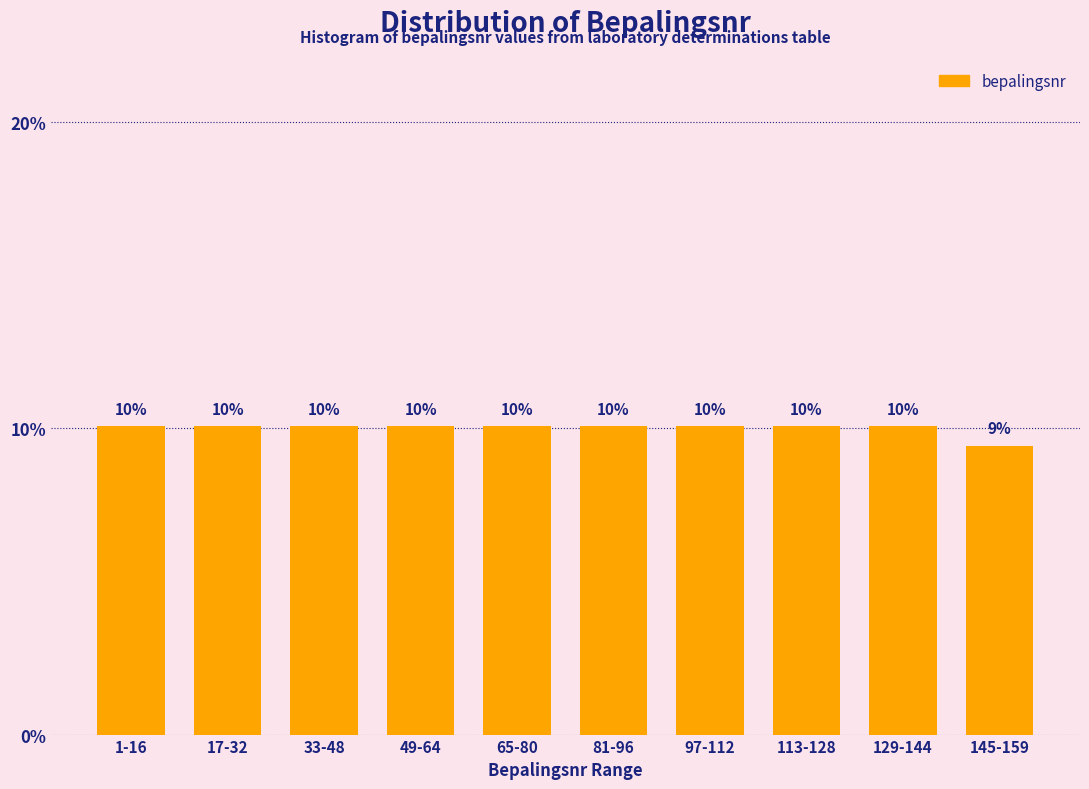

Are the bars horizontal?

No